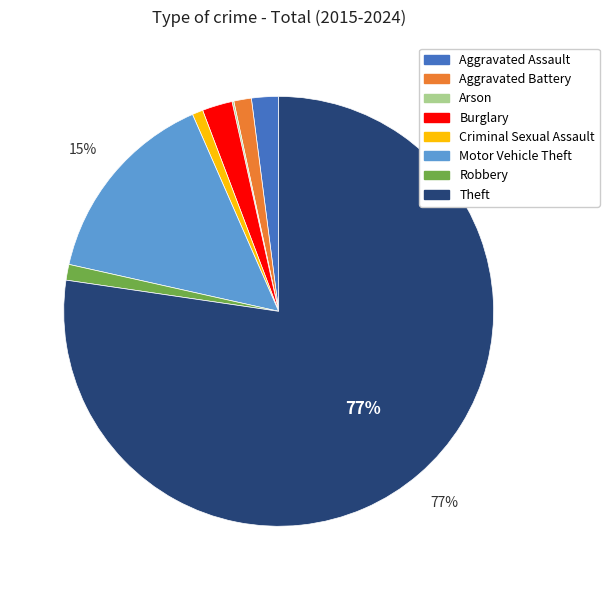

Which category has the biggest portion of the pie?

Theft